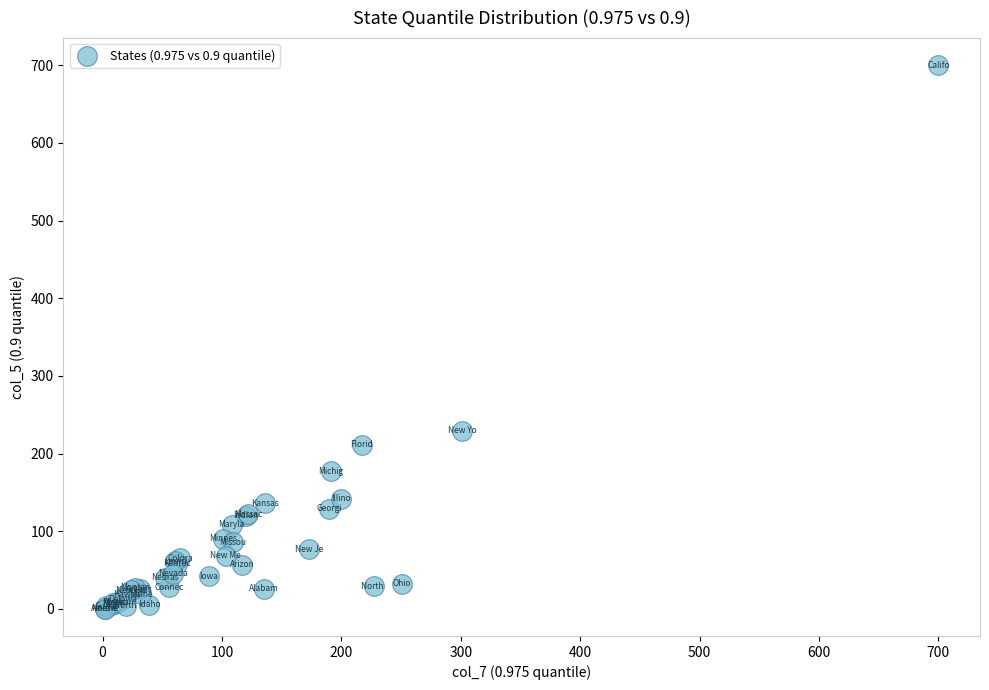

What Y value in the scatter plot is closest to 350?

229